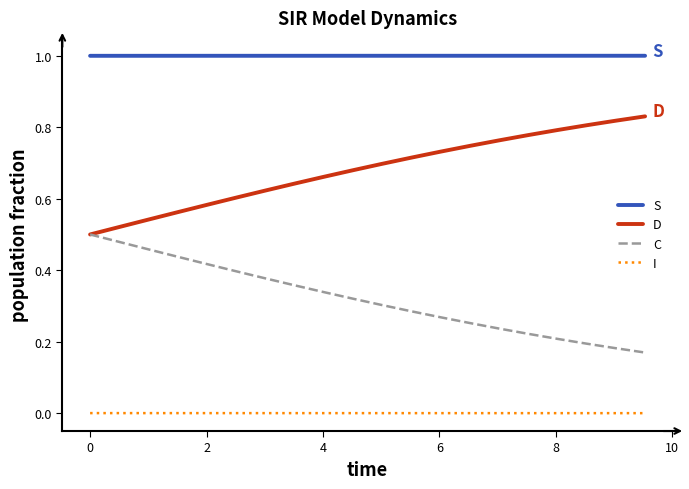

Rank the series by their maximum value, from highest to lowest.

S, D, C, I